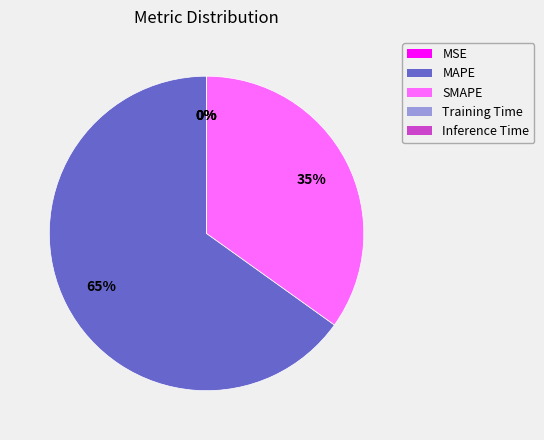

To the nearest percent, what is the average slice percentage?

20%